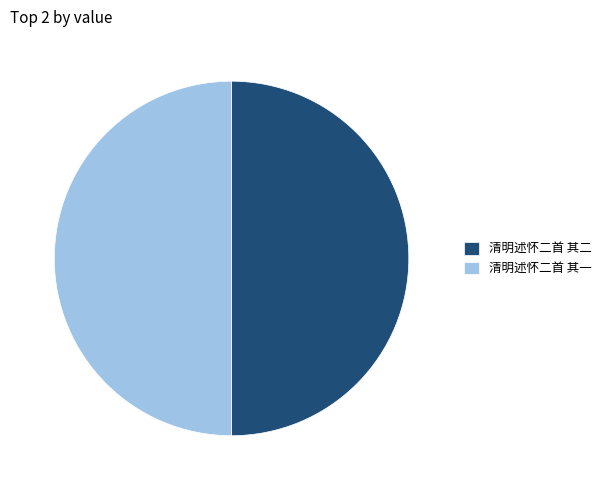

Is the sum of 清明述怀二首 其一 and 清明述怀二首 其二 greater than half?

Yes